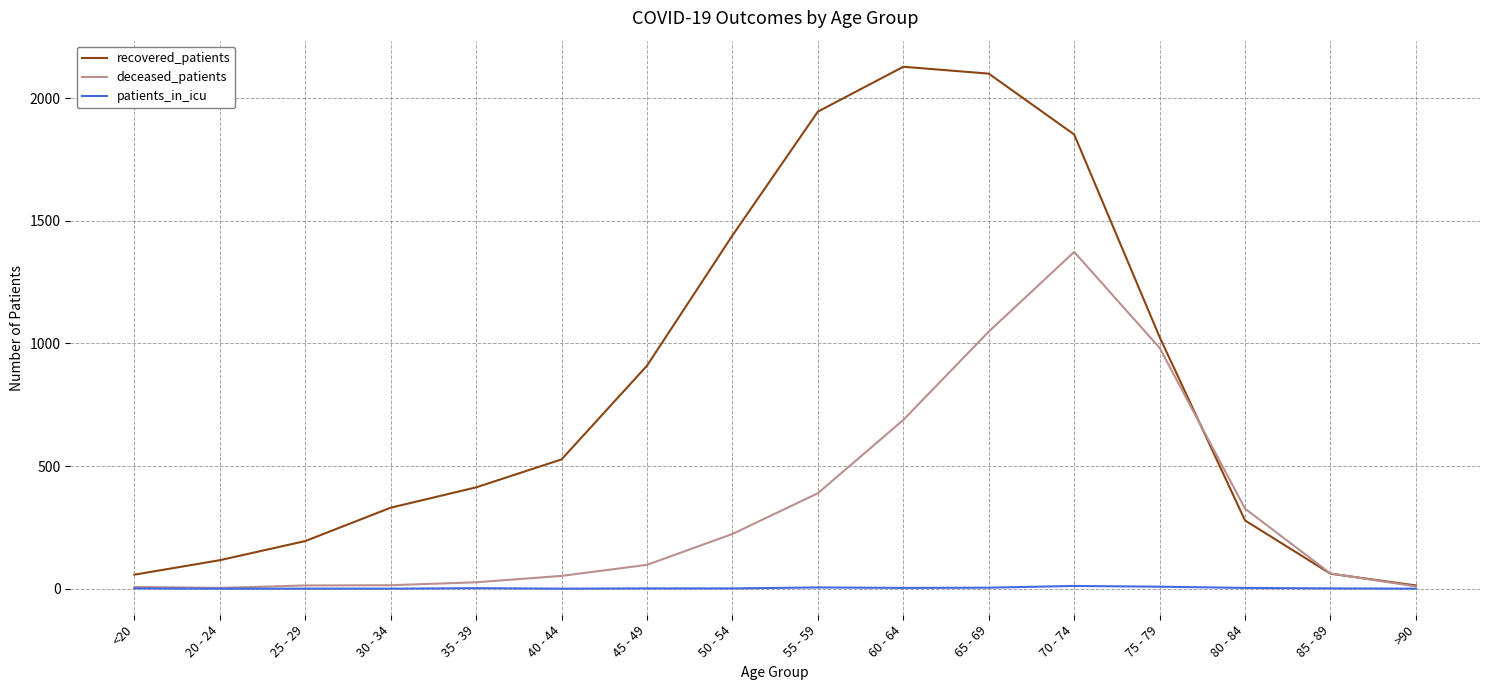

At which category is the sum across all series the highest?

70 - 74